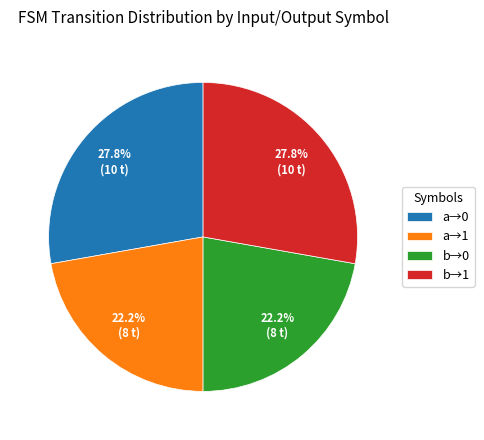

Which has a higher value, a→0 or b→0?

a→0